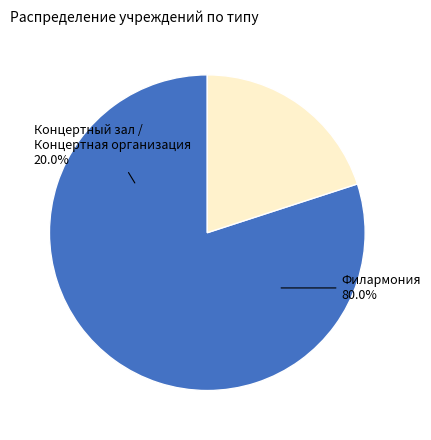

True or false: 9 accounts for 17% of the total.

False